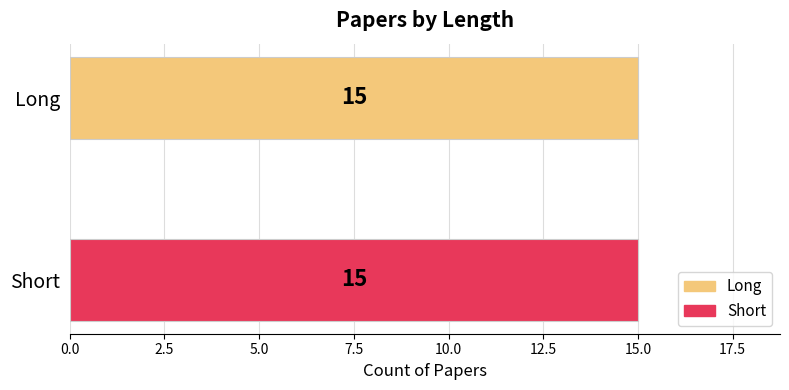

How many categories are shown in the chart?

2